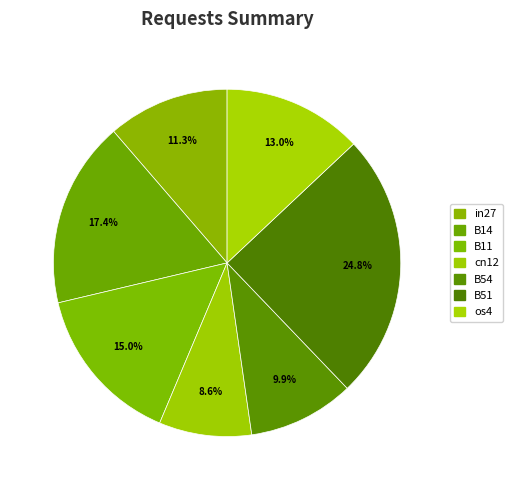

To the nearest percent, what percentage of the pie is B14?

17%